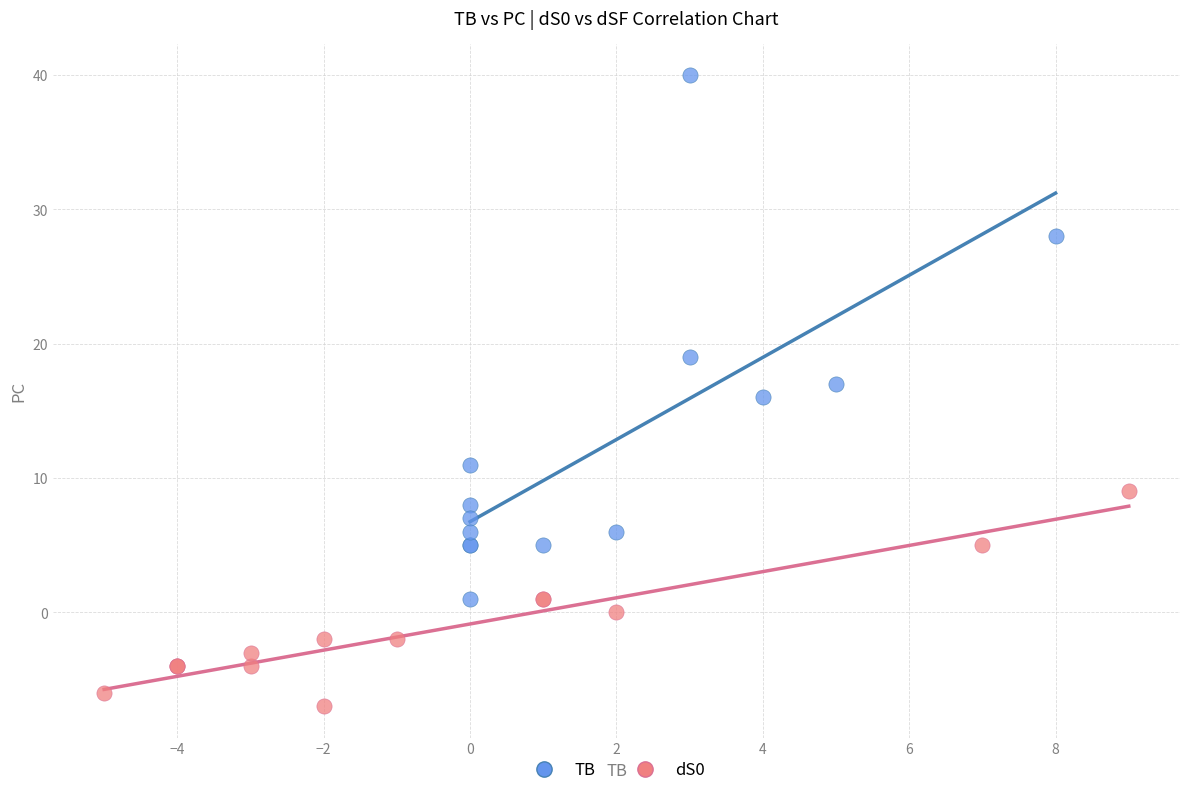

Which series has the largest Y range (max minus min)?

TB